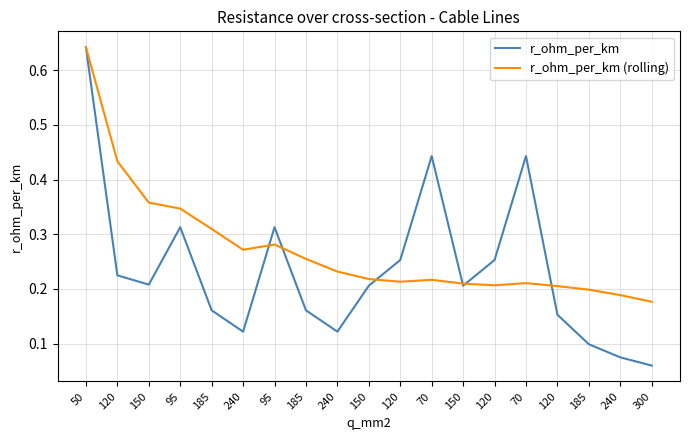

Reading left to right, transcribe all the data shown in this chart.

r_ohm_per_km: 50=0.6	120=0.2	150=0.2	95=0.3	185=0.2	240=0.1	95=0.3	185=0.2	240=0.1	150=0.2	120=0.3	70=0.4	150=0.2	120=0.3	70=0.4	120=0.2	185=0.1	240=0.1	300=0.1
r_ohm_per_km (rolling): 50=0.6	120=0.4	150=0.4	95=0.3	185=0.3	240=0.3	95=0.3	185=0.3	240=0.2	150=0.2	120=0.2	70=0.2	150=0.2	120=0.2	70=0.2	120=0.2	185=0.2	240=0.2	300=0.2